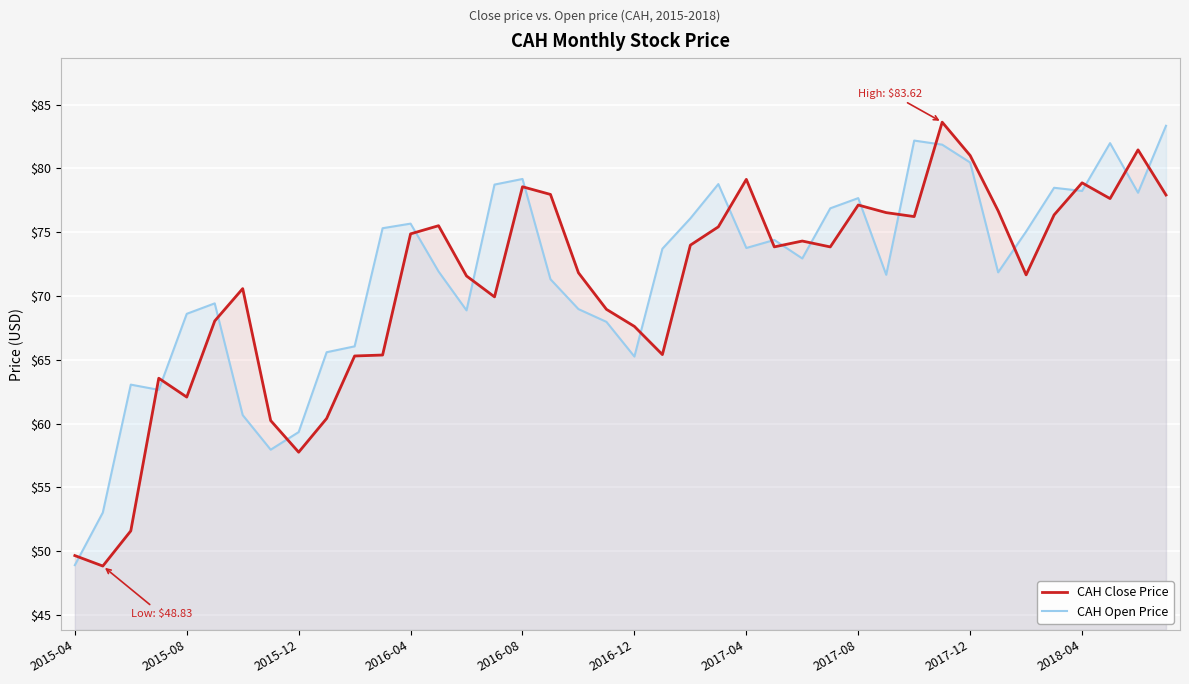

At which category is the sum across all series the highest?

31